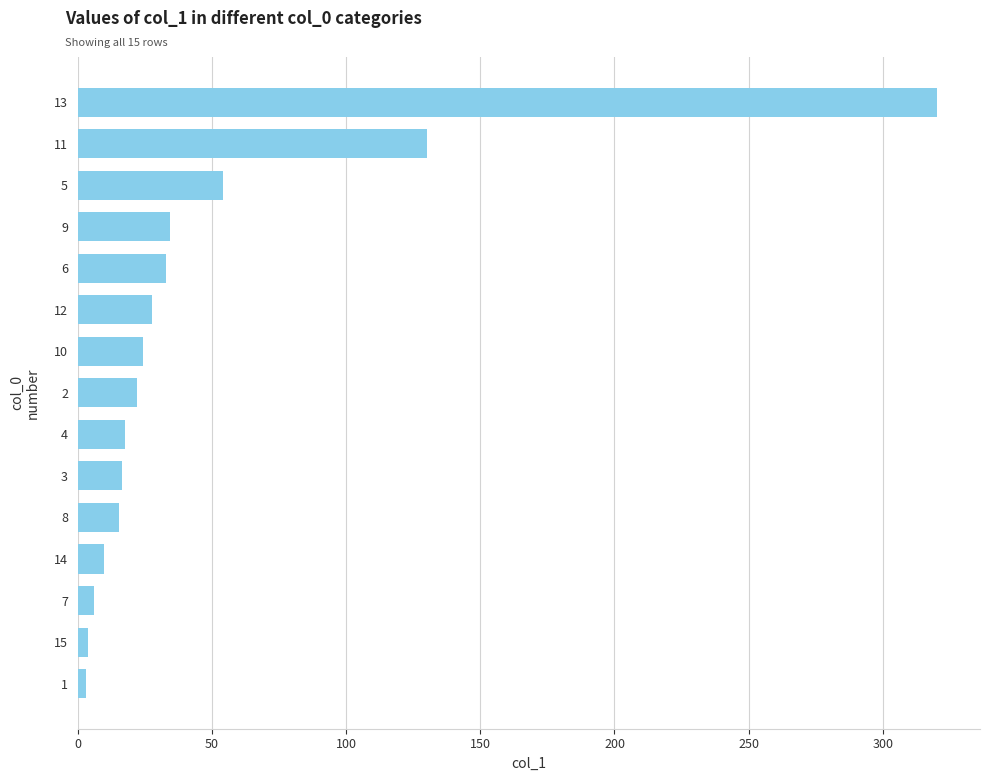

What is the difference between the maximum and minimum values?

317.2